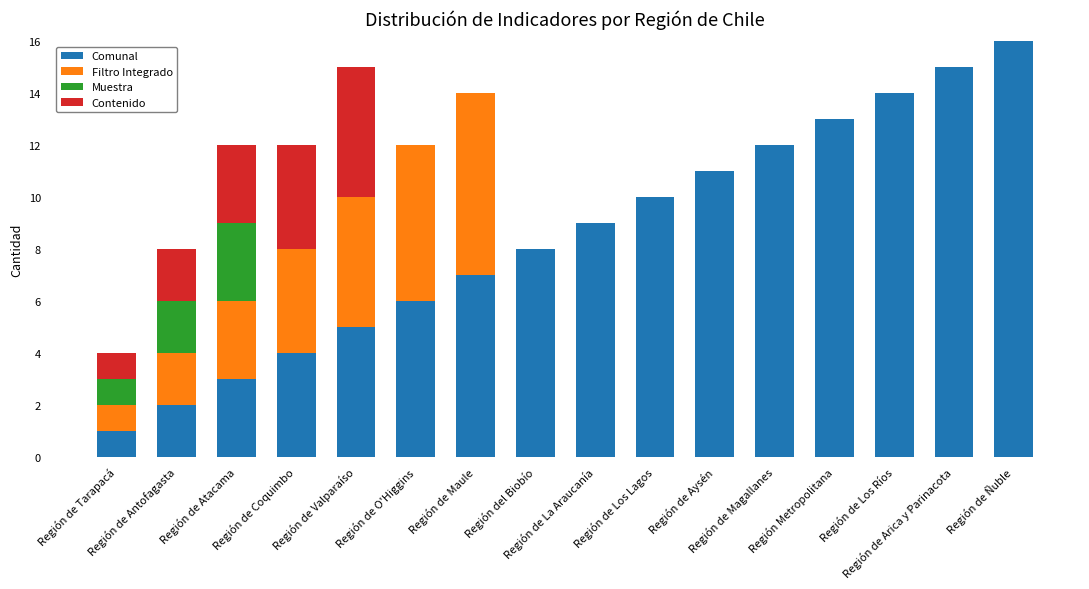

The value of Filtro Integrado at Región de Ñuble is 0. True or false?

True